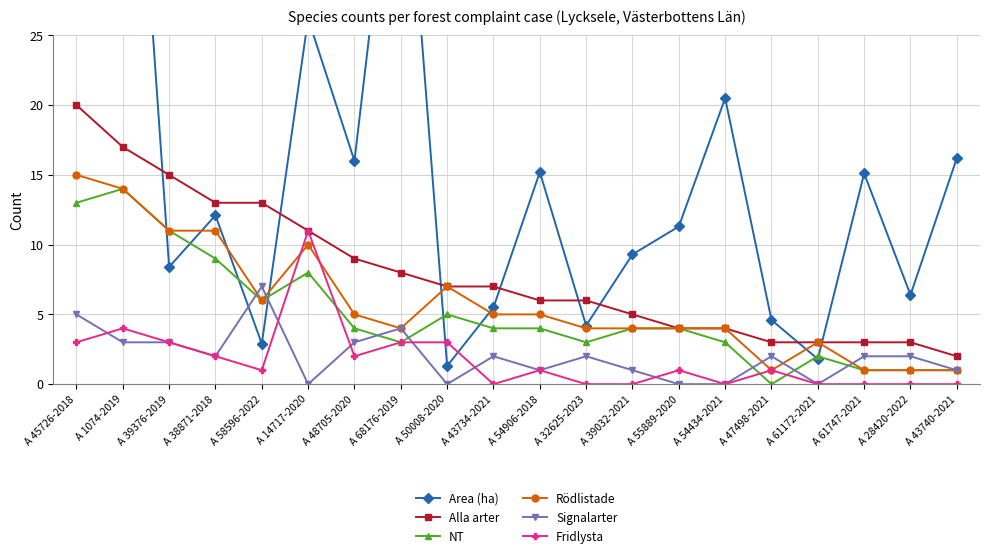

Where is Area (ha) nearest to the value 28?

A 14717-2020